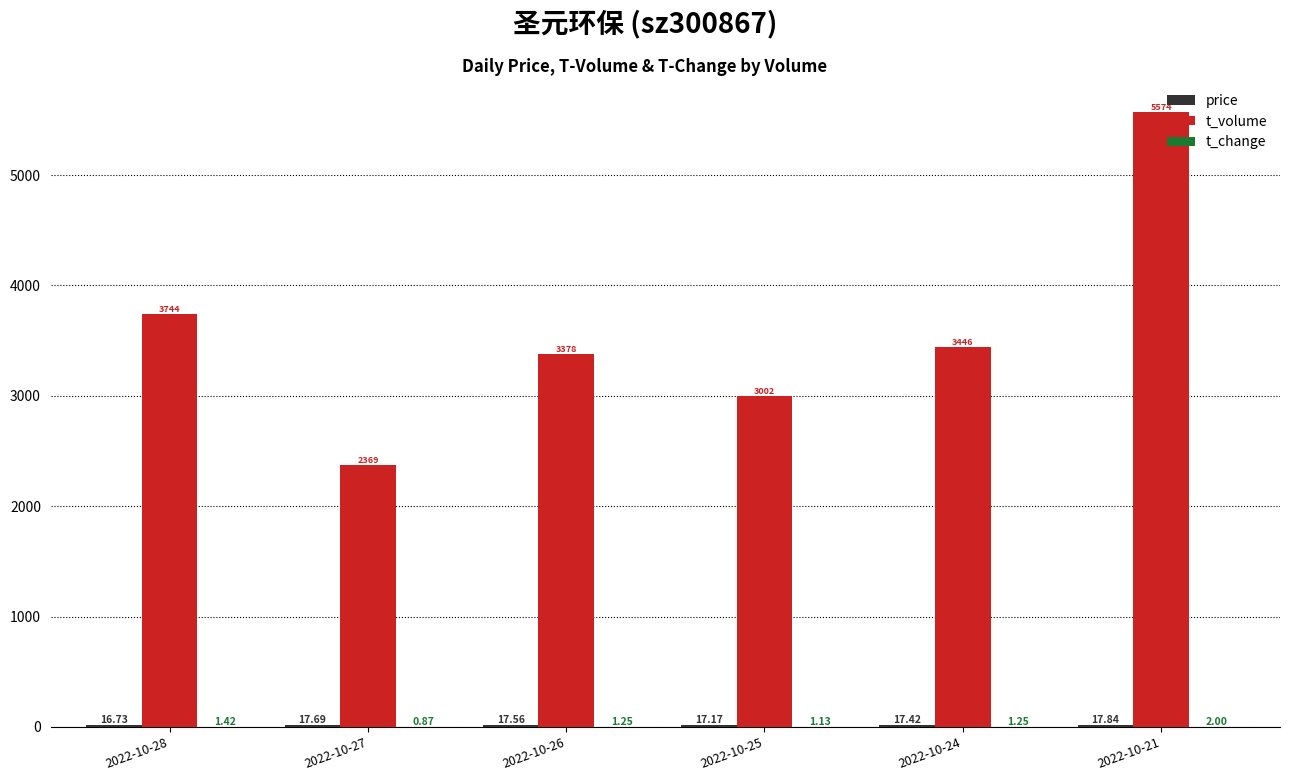

Which series has the largest total across all categories?

t_volume